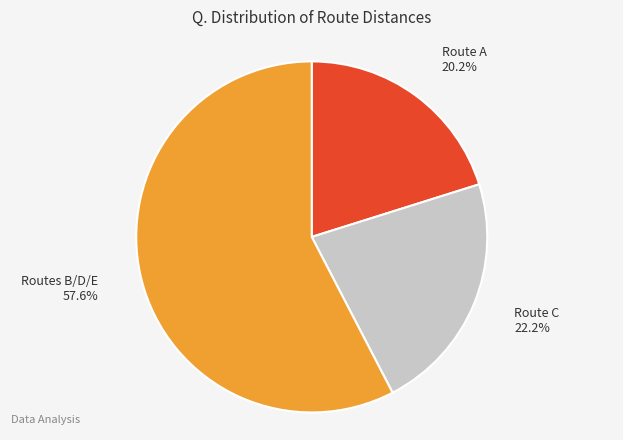

How many slices are in this pie chart?

3